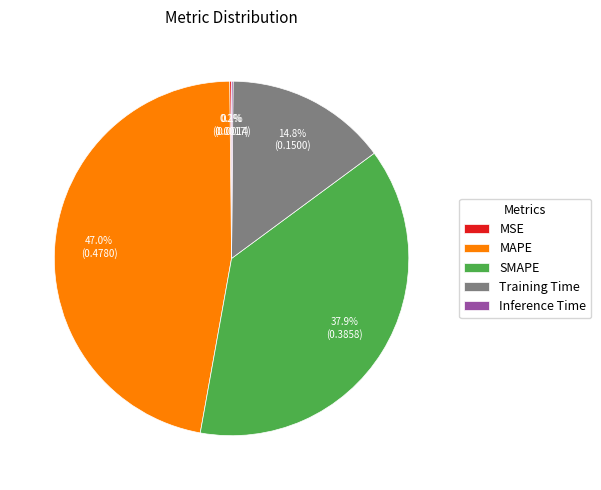

What is the largest slice in the pie chart?

MAPE